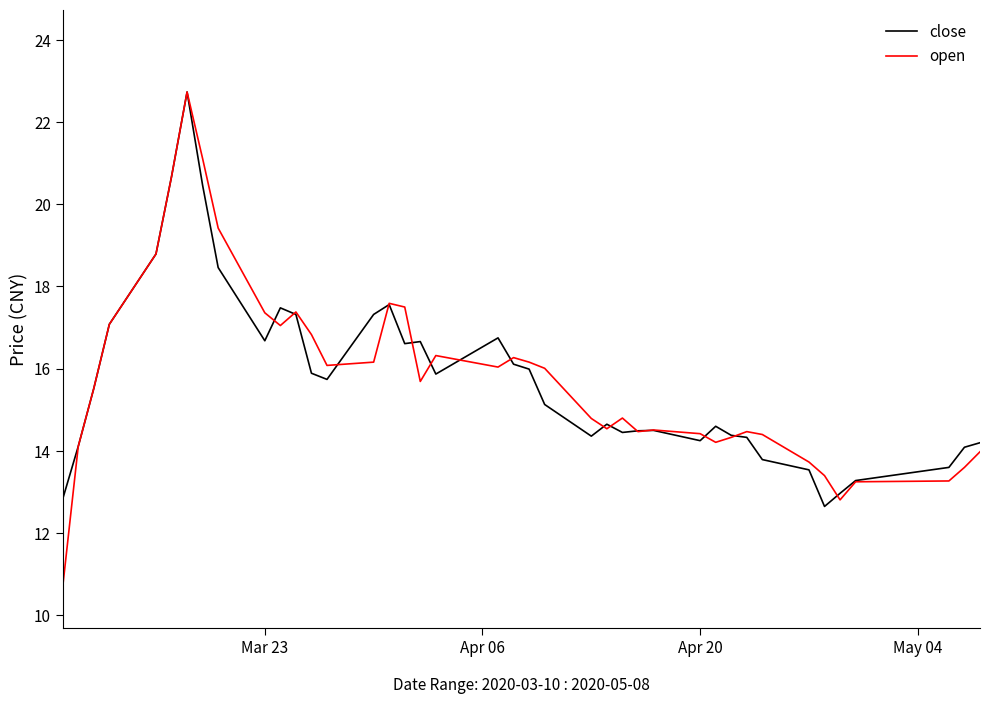

Which series has the largest range (max minus min)?

open